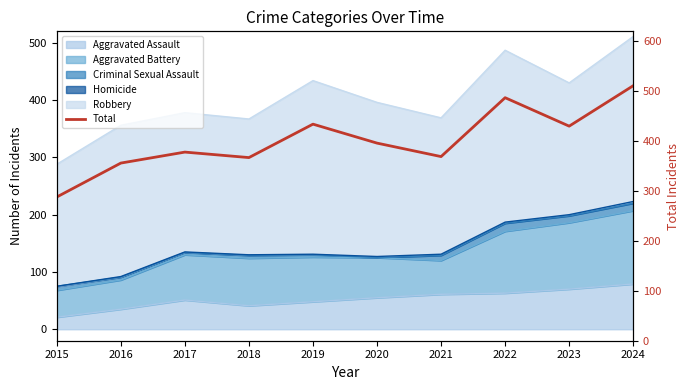

What is the change in value from 2016 to 2021?

+13